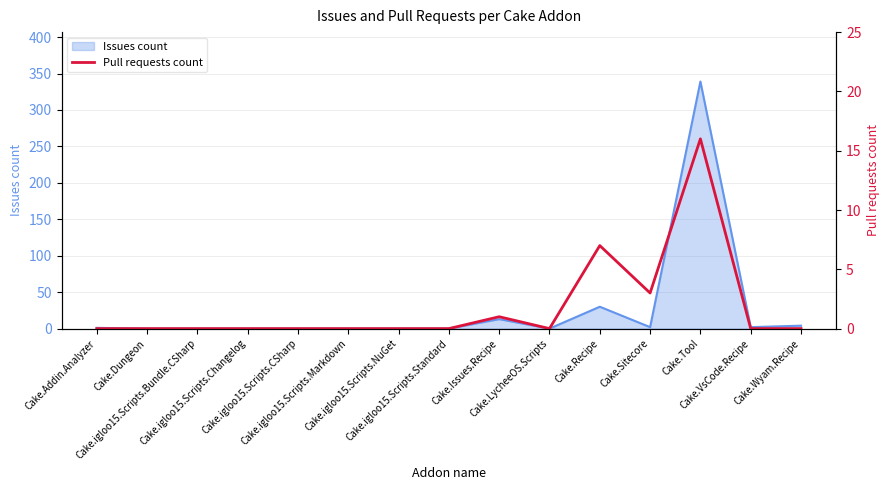

At which category does the data reach its first local valley?

Cake.LycheeOS.Scripts